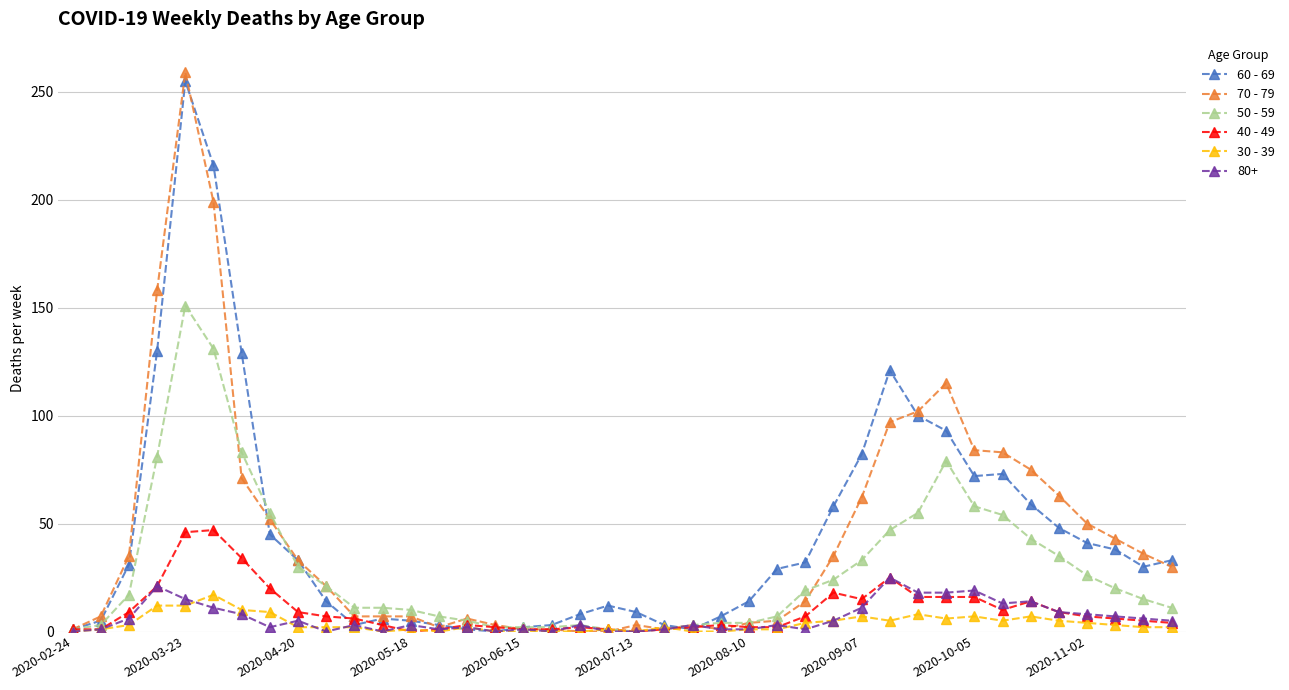

What is the maximum value shown in the chart?

259